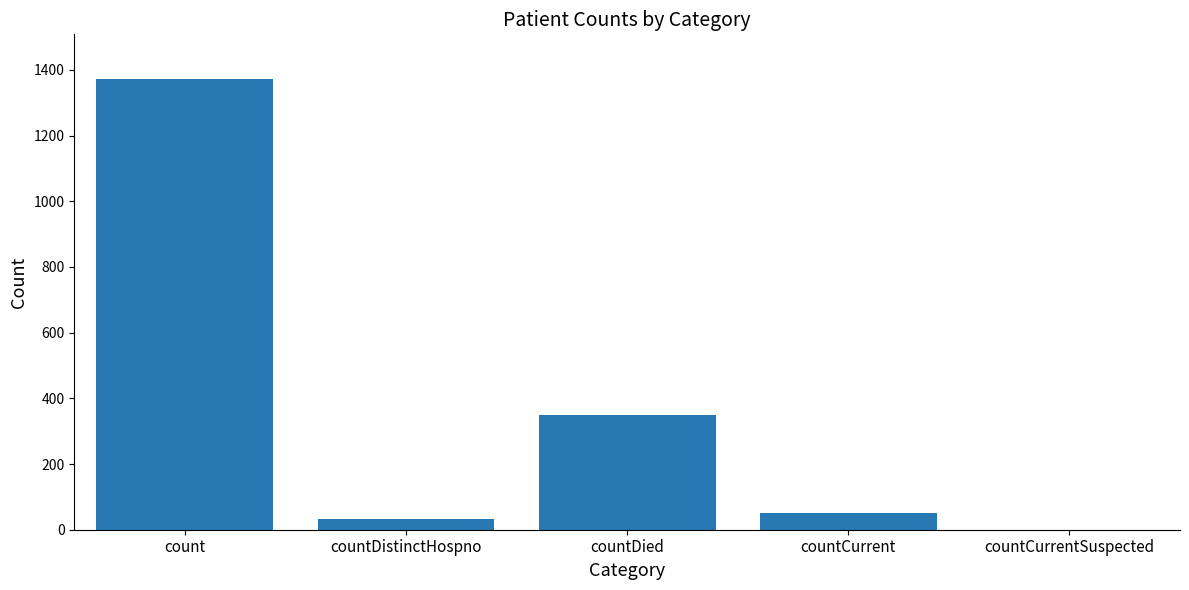

How many distinct data groups are displayed?

1